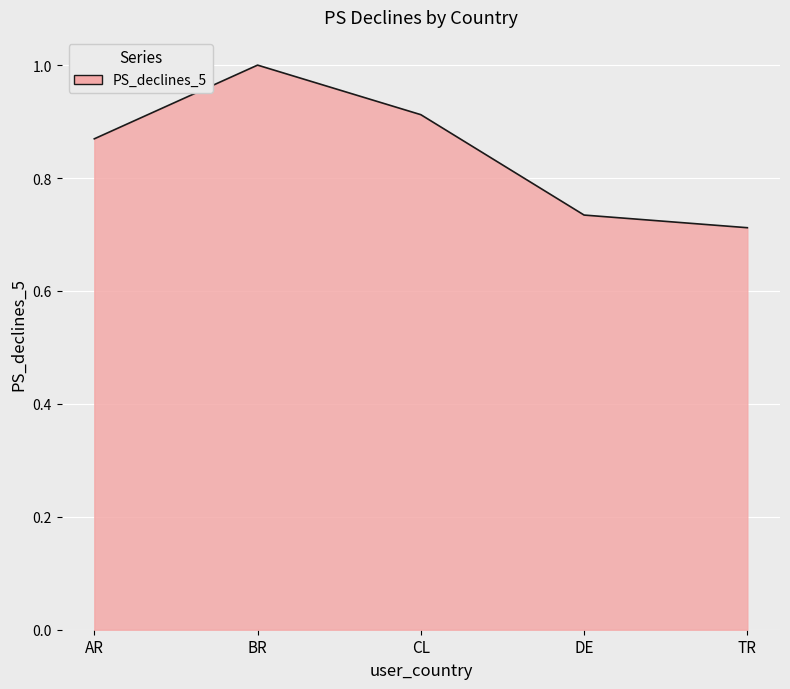

Which category has the highest value across all series?

BR